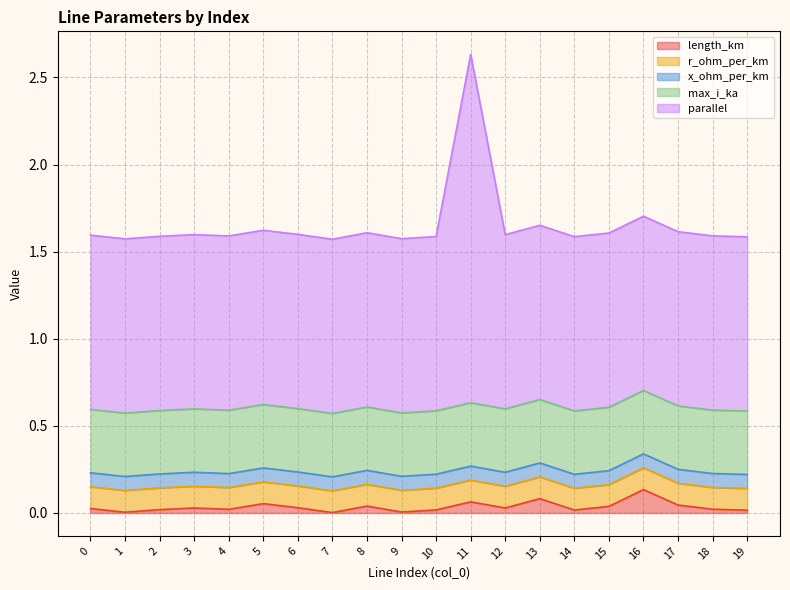

Where is the first local minimum for length_km?

1